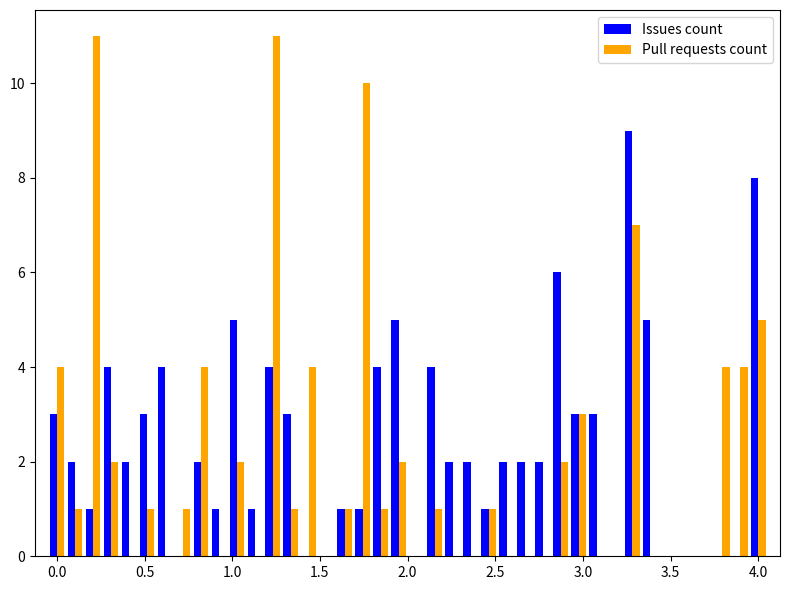

Count the number of data series in this chart.

2